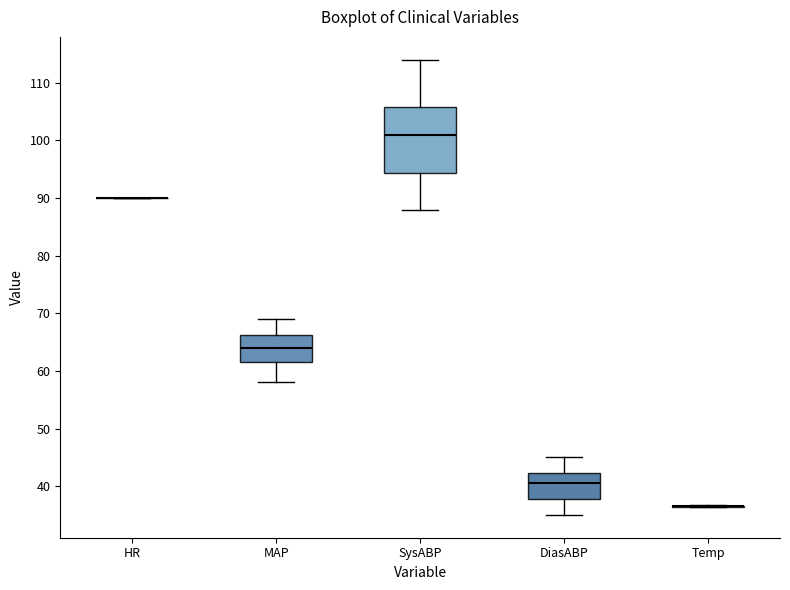

Reading left to right, transcribe this box plot: for each box, give where its median line is, the range the box spans, and where its two whiskers end, as read against the y-axis. The values are not printed on the chart, so give them approximately, as read against the axis.

HR: box collapsed to a line at 90, whiskers 90 to 90
MAP: median 64, box 62 to 66, whiskers 58 to 69
SysABP: median 101, box 94 to 106, whiskers 88 to 114
DiasABP: median 41, box 38 to 42, whiskers 35 to 45
Temp: box collapsed to a line at 37, whiskers 36 to 37